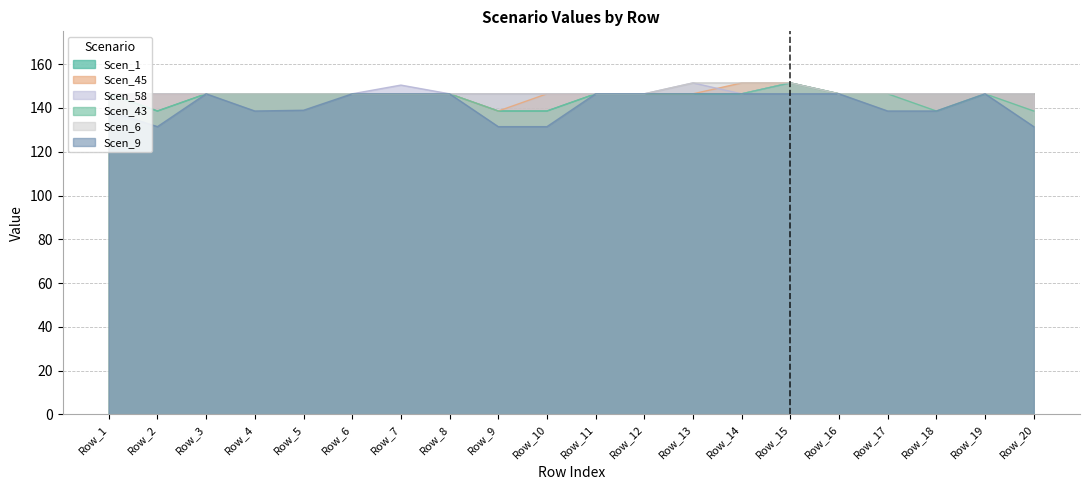

Which label corresponds to the smallest value in the chart?

Row_2